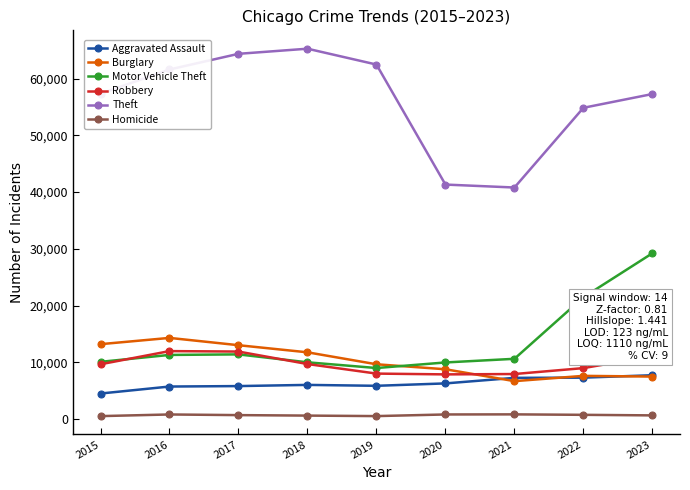

How many interior local peaks does the Theft series have?

1